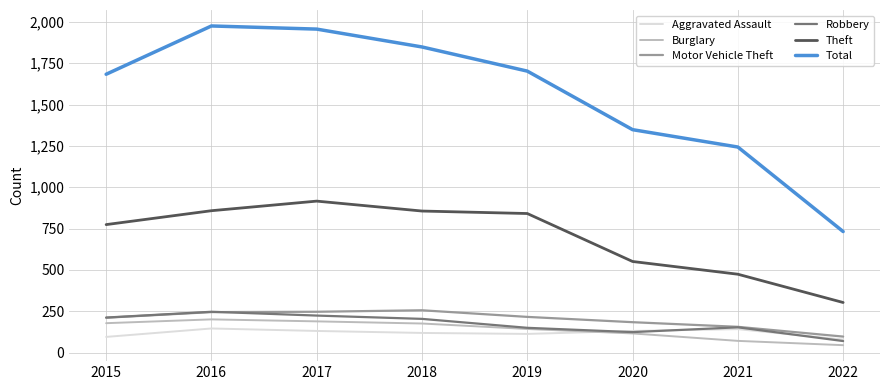

Is this an area chart (filled region under the line)?

No